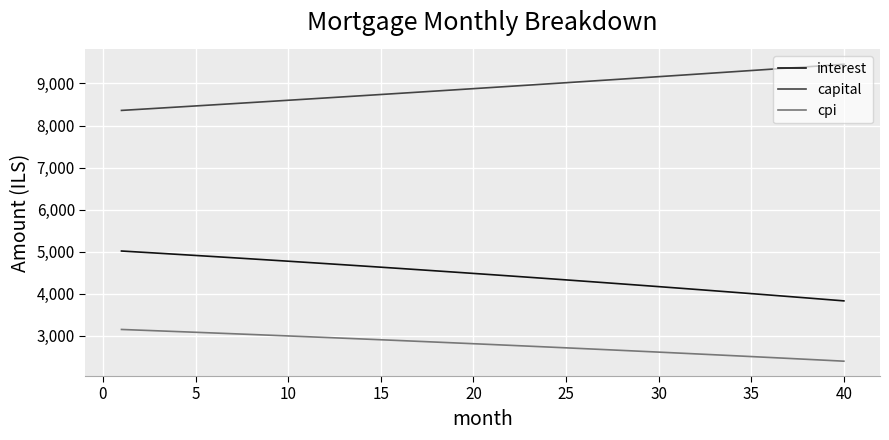

Which series has the largest total across all categories?

capital